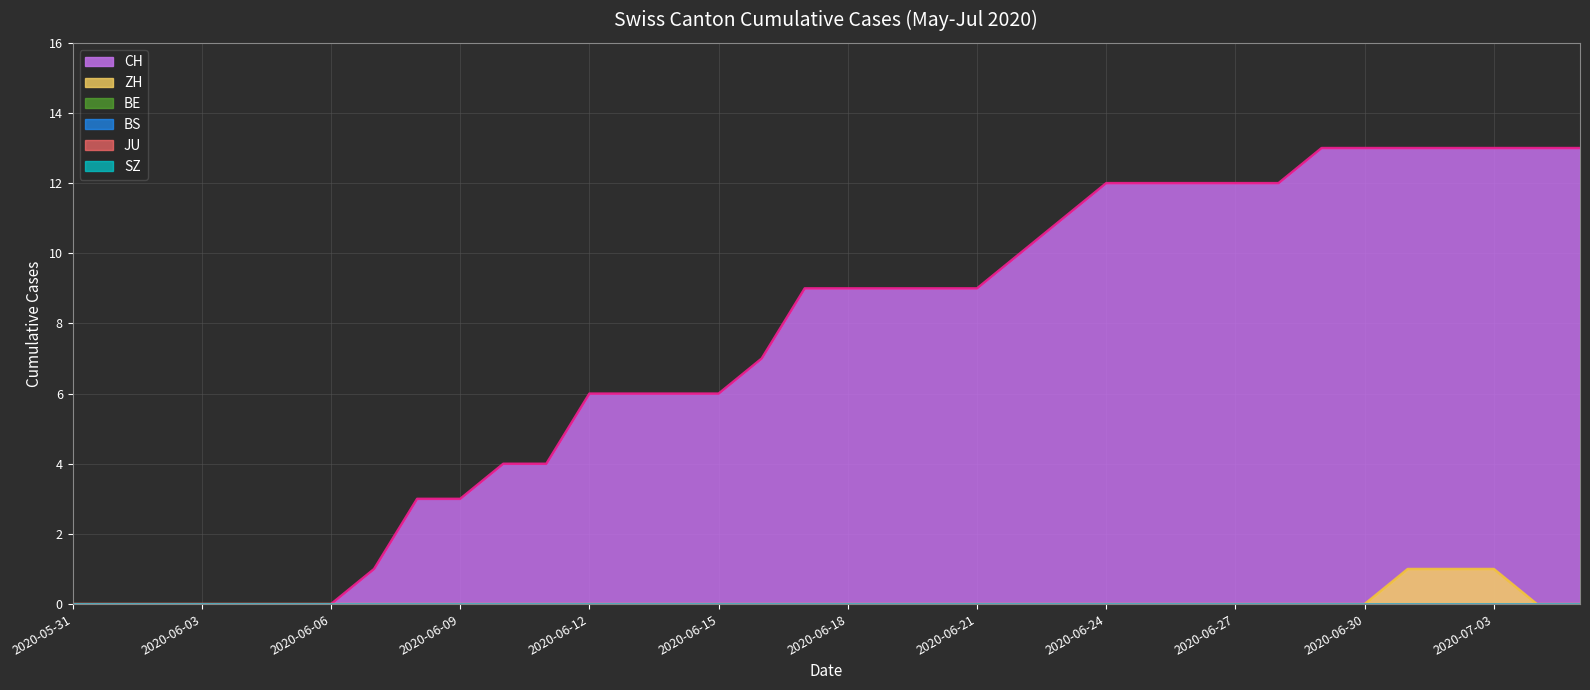

How many categories are shown in the chart?

36